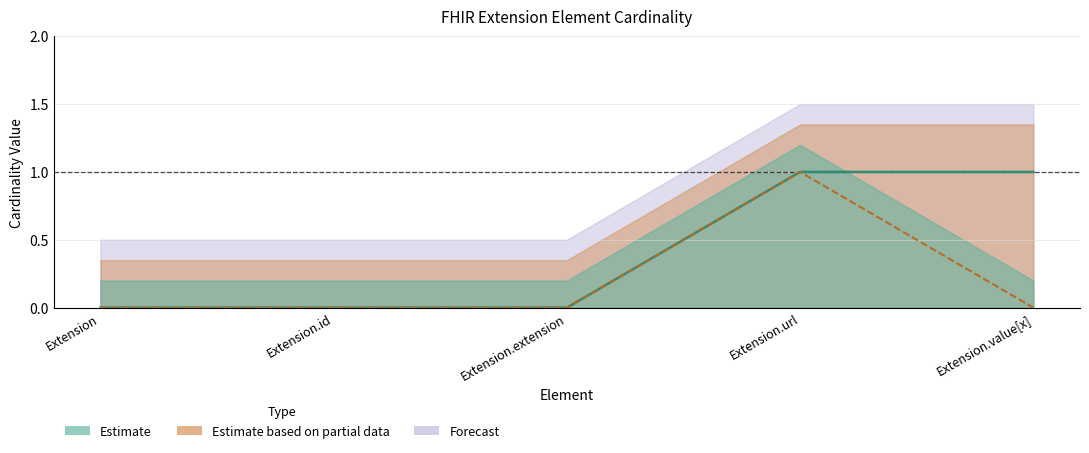

Which label corresponds to the smallest value in the chart?

Extension